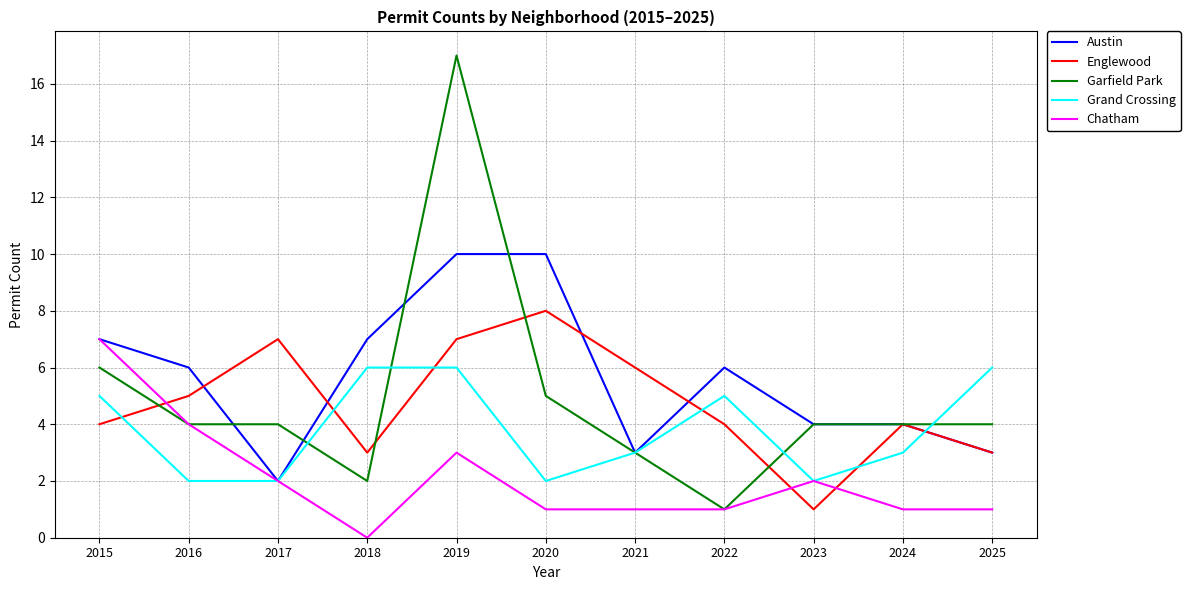

At which label does Chatham reach its peak?

2015